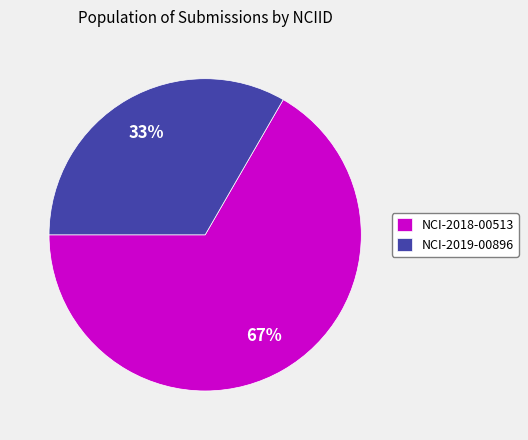

What is the ratio of the value at NCI-2019-00896 to the value at NCI-2018-00513?

0.5